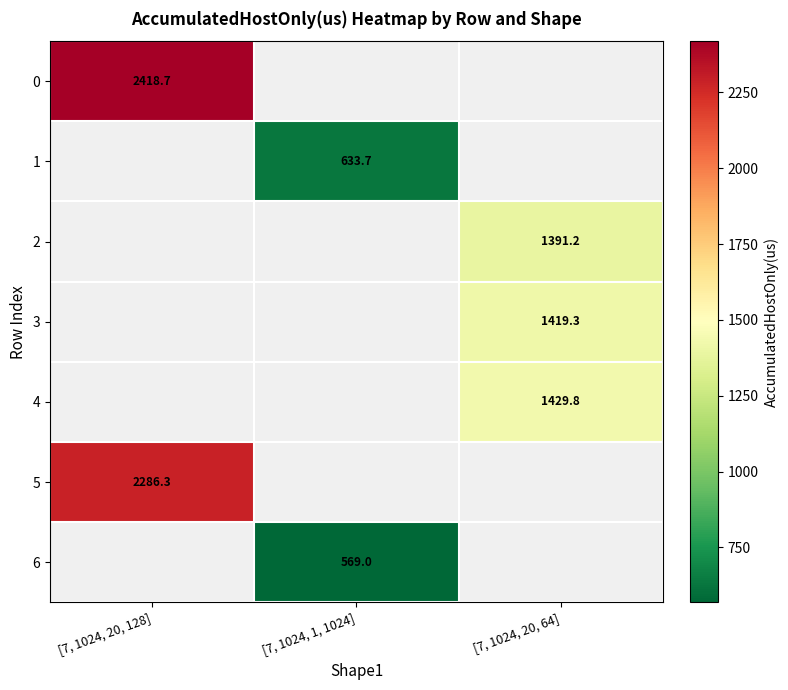

How many categories are shown in the chart?

3